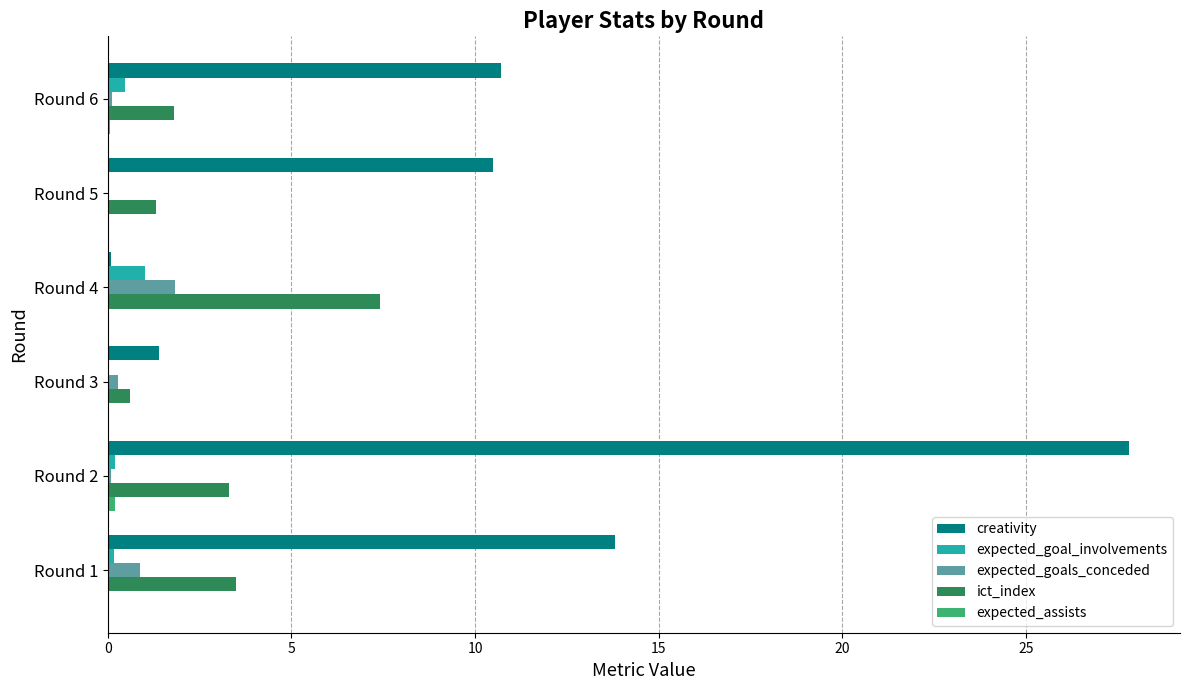

How many series are shown in this chart?

5